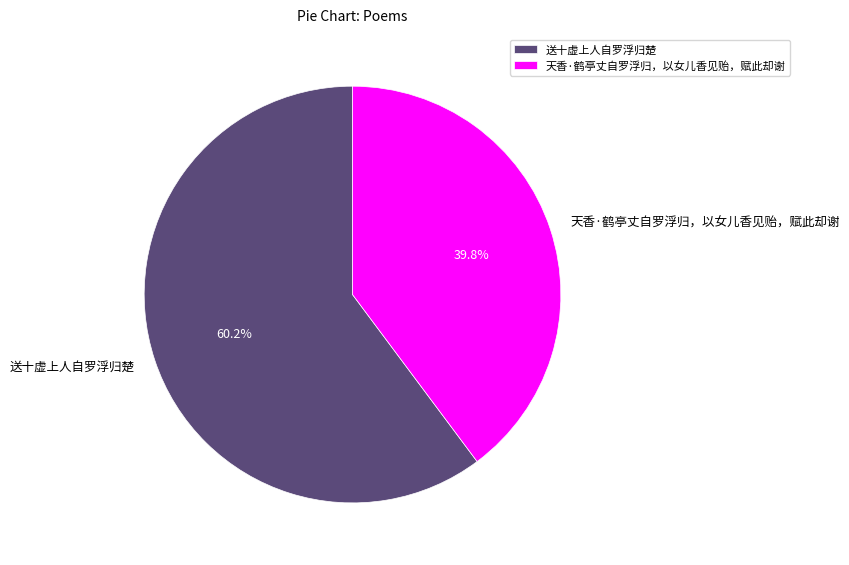

What percentage is the 天香·鹤亭丈自罗浮归，以女儿香见贻，赋此却谢 slice, to the nearest percent?

40%